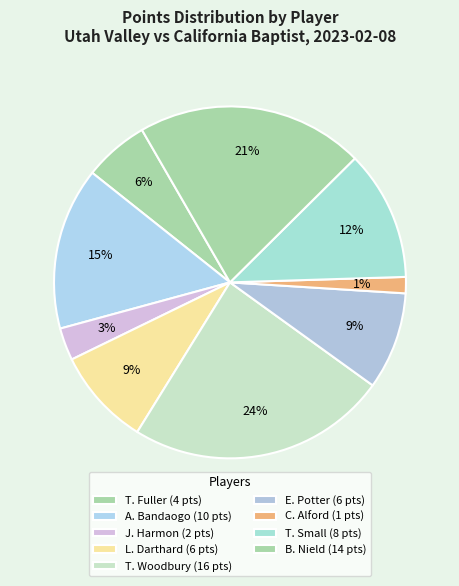

How many slices are in this pie chart?

9